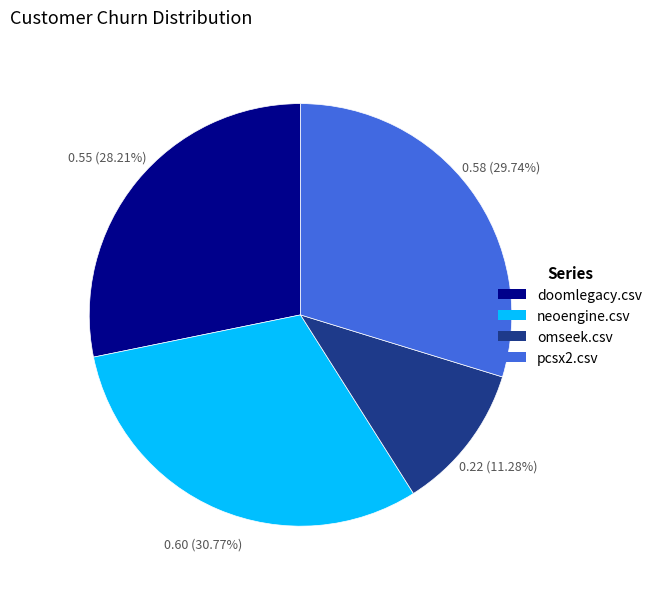

Does neoengine.csv account for over 50% of the chart?

No